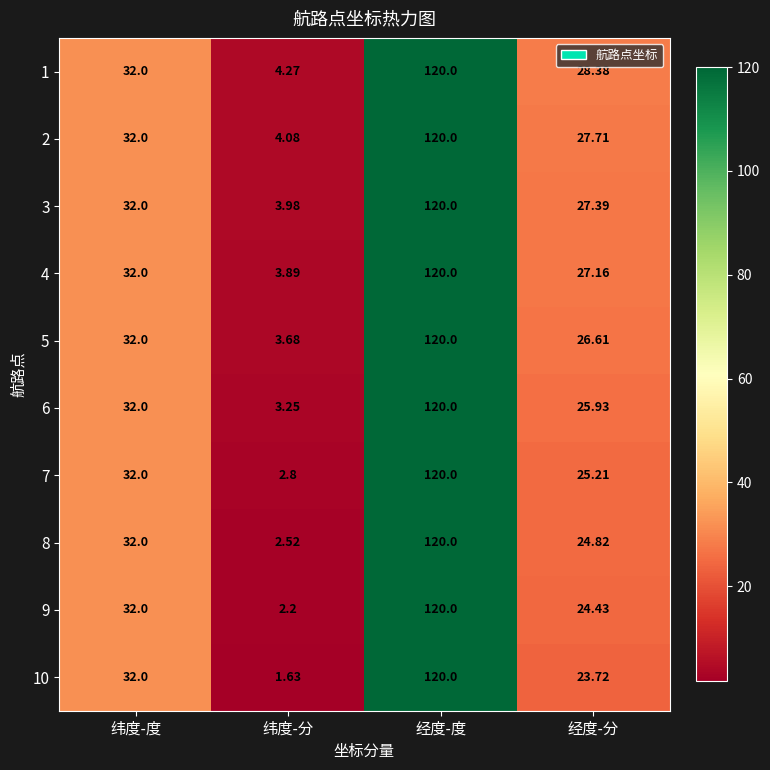

Which series has the largest range (max minus min)?

10